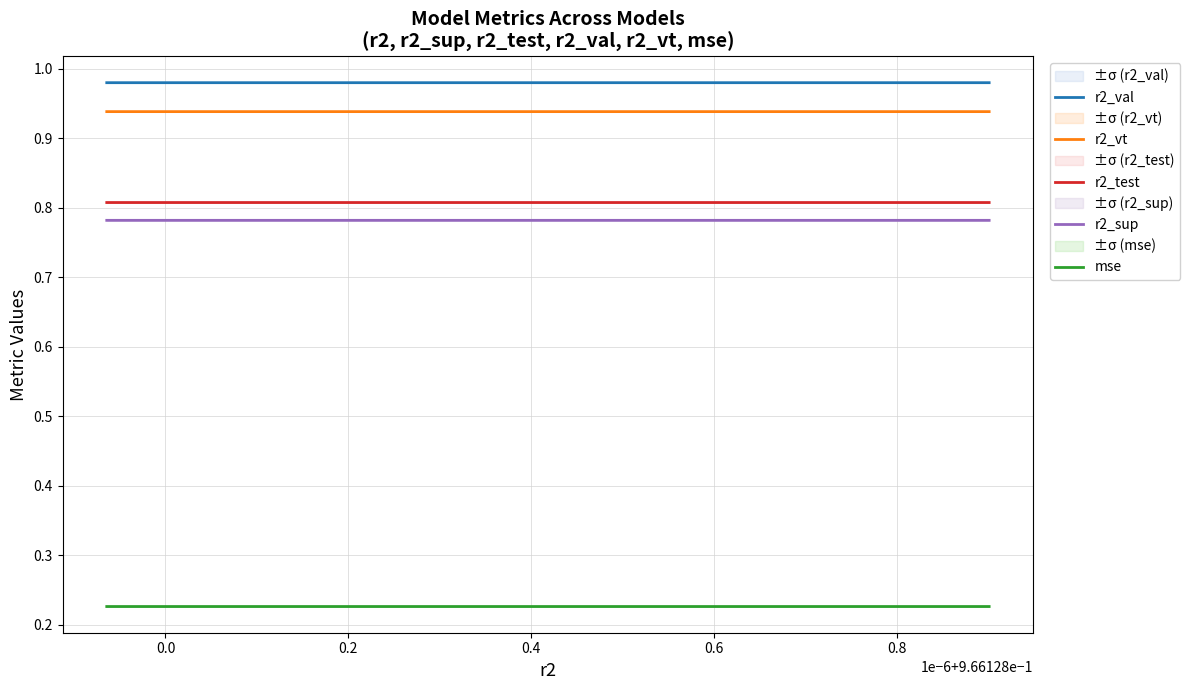

Which series has the largest range (max minus min)?

mse